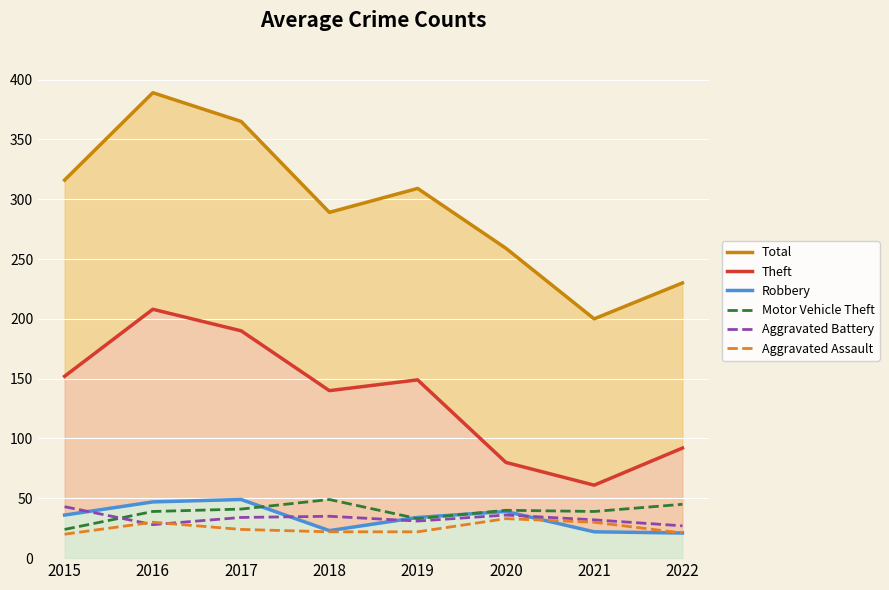

What is the minimum value shown in the chart?

20